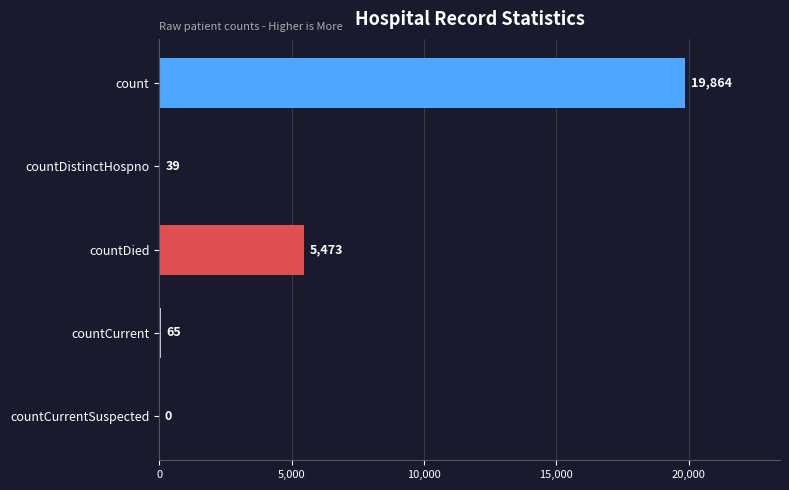

What is the change in value from countDied to countCurrentSuspected?

-5473